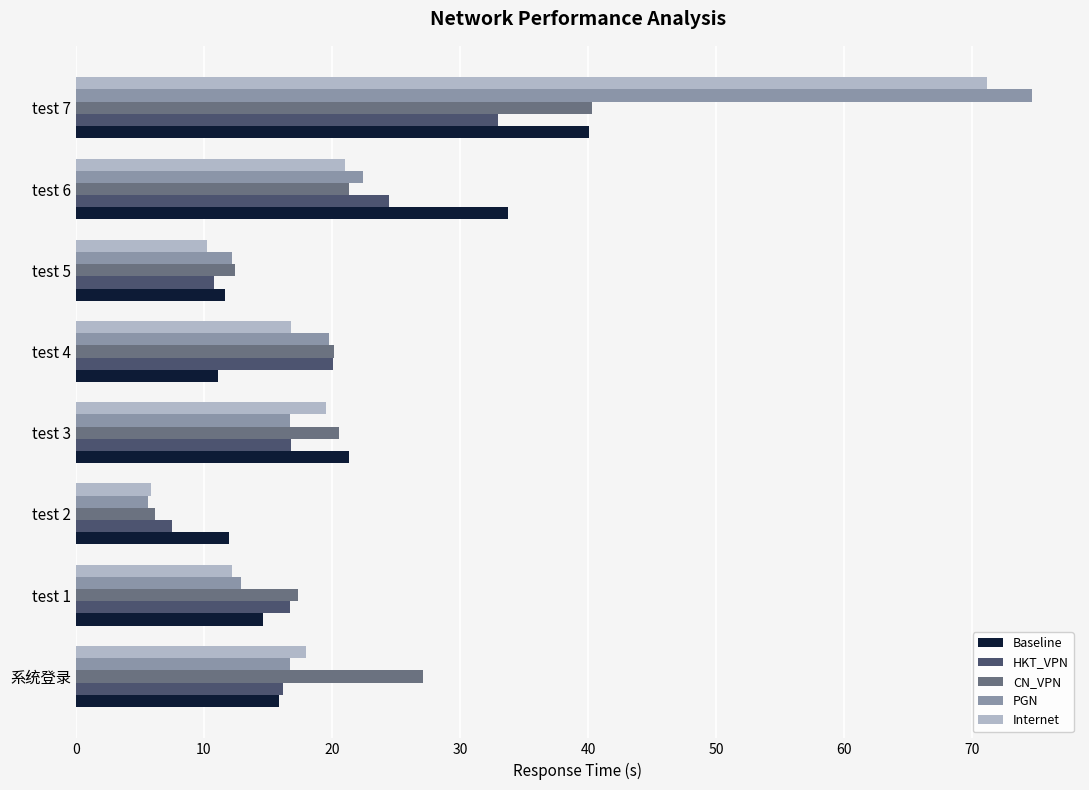

What is the maximum value for HKT_VPN?

32.9